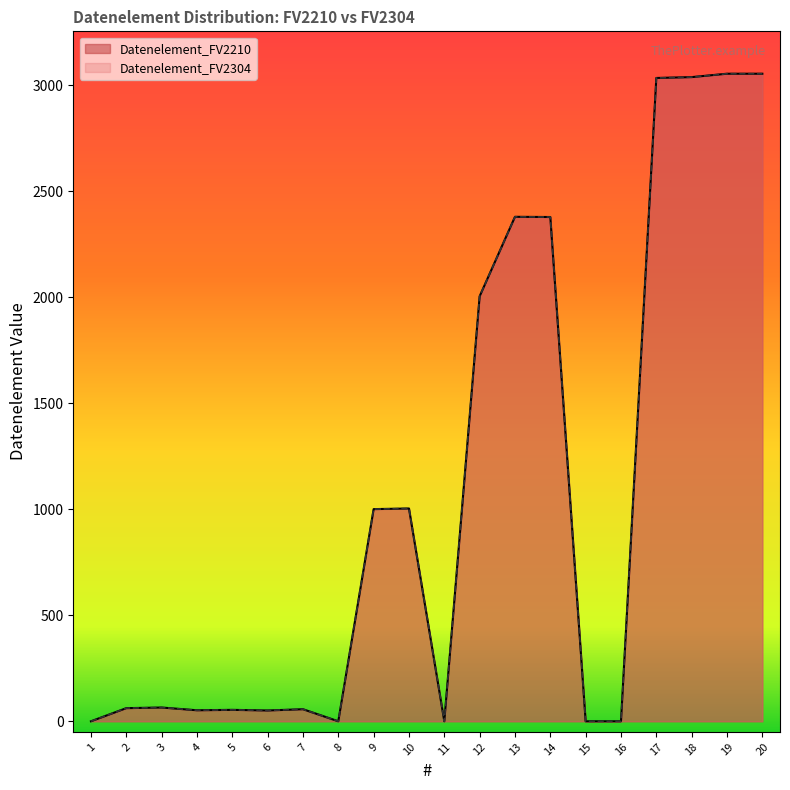

Read the Datenelement_FV2210 value at 14, to the nearest 100.

2400